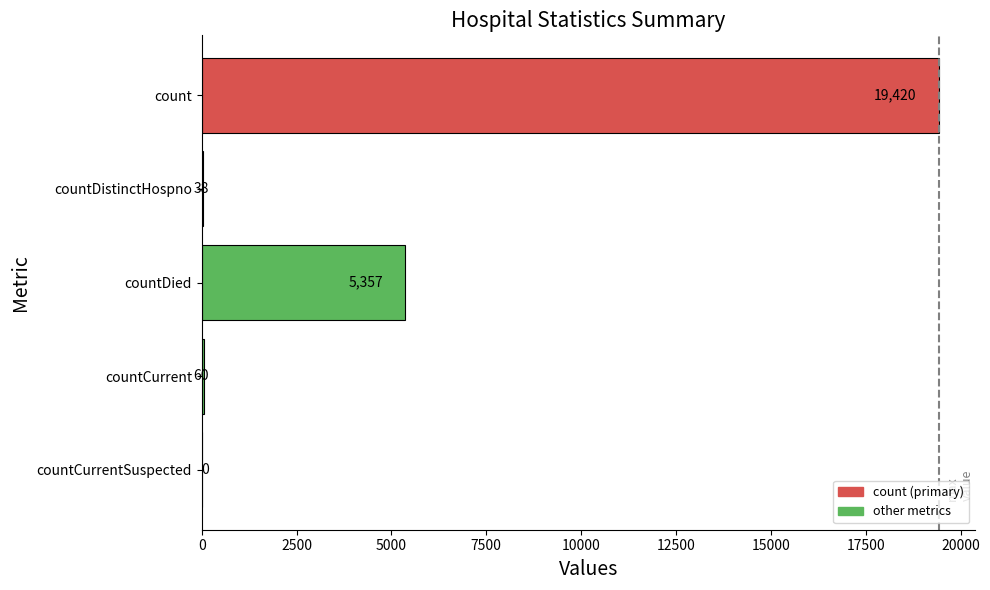

What is the difference between the values at count and countCurrent?

19360